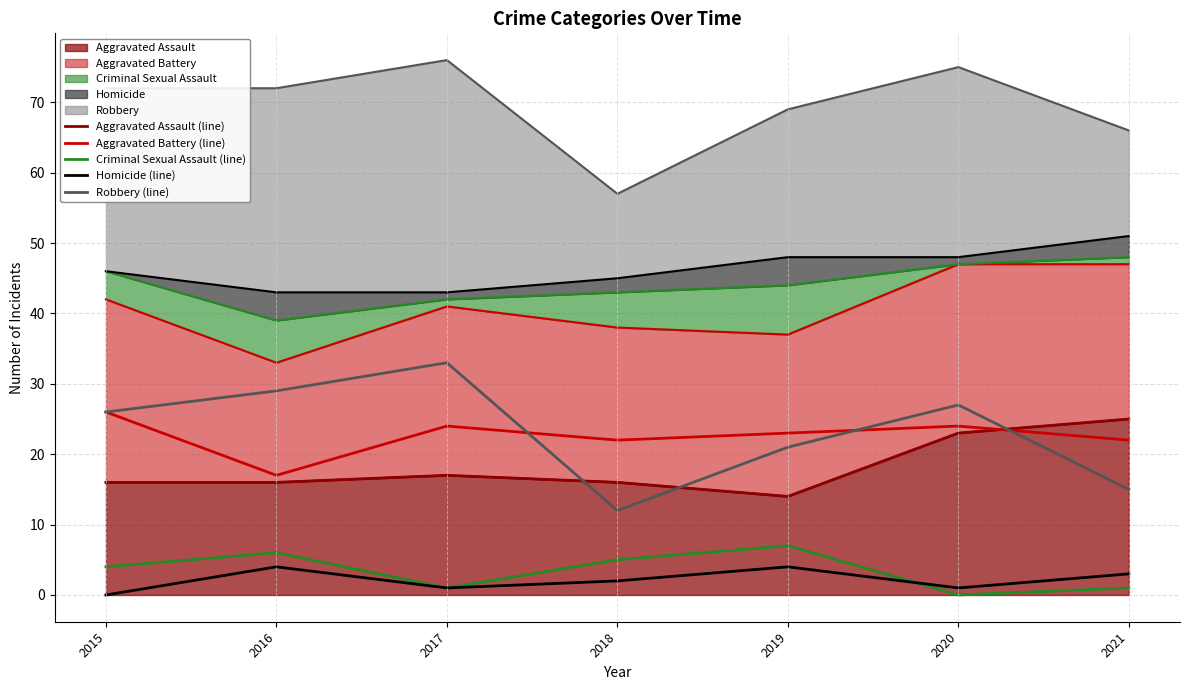

At how many categories does at least one series exceed 9?

7